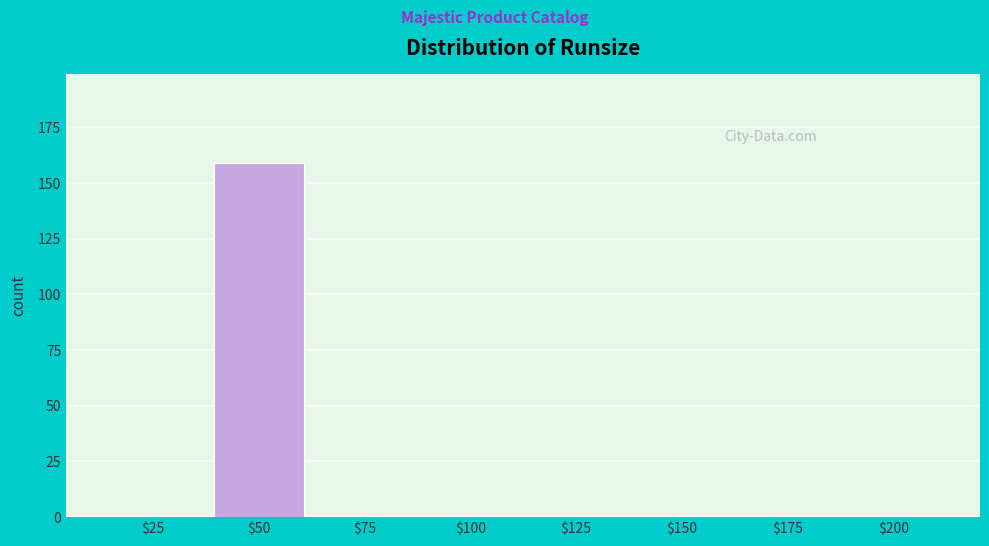

What is the maximum value shown in the chart?

159